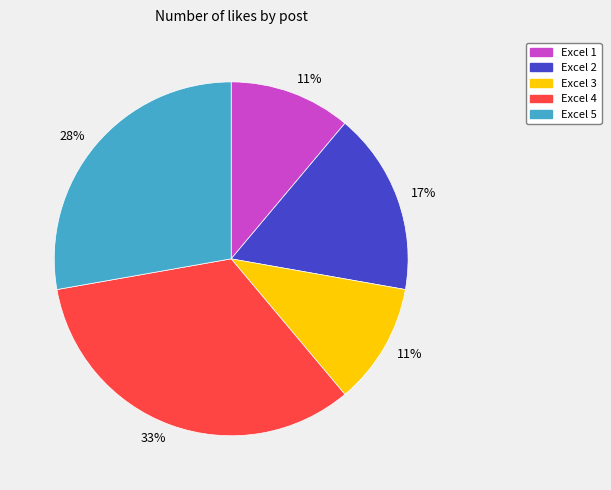

Does any single category account for the majority?

No